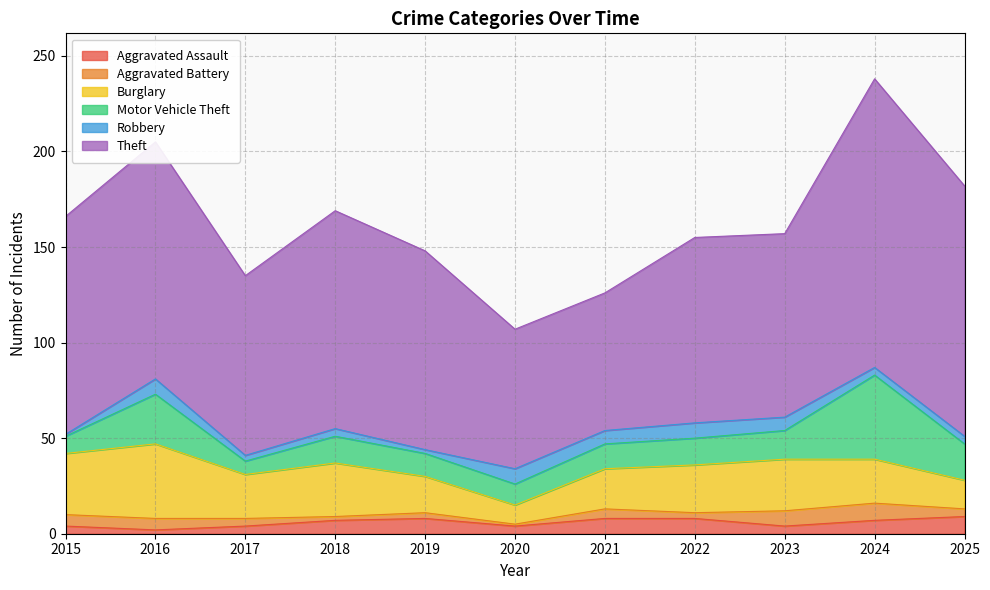

Does the chart display data point markers on the line(s)?

No